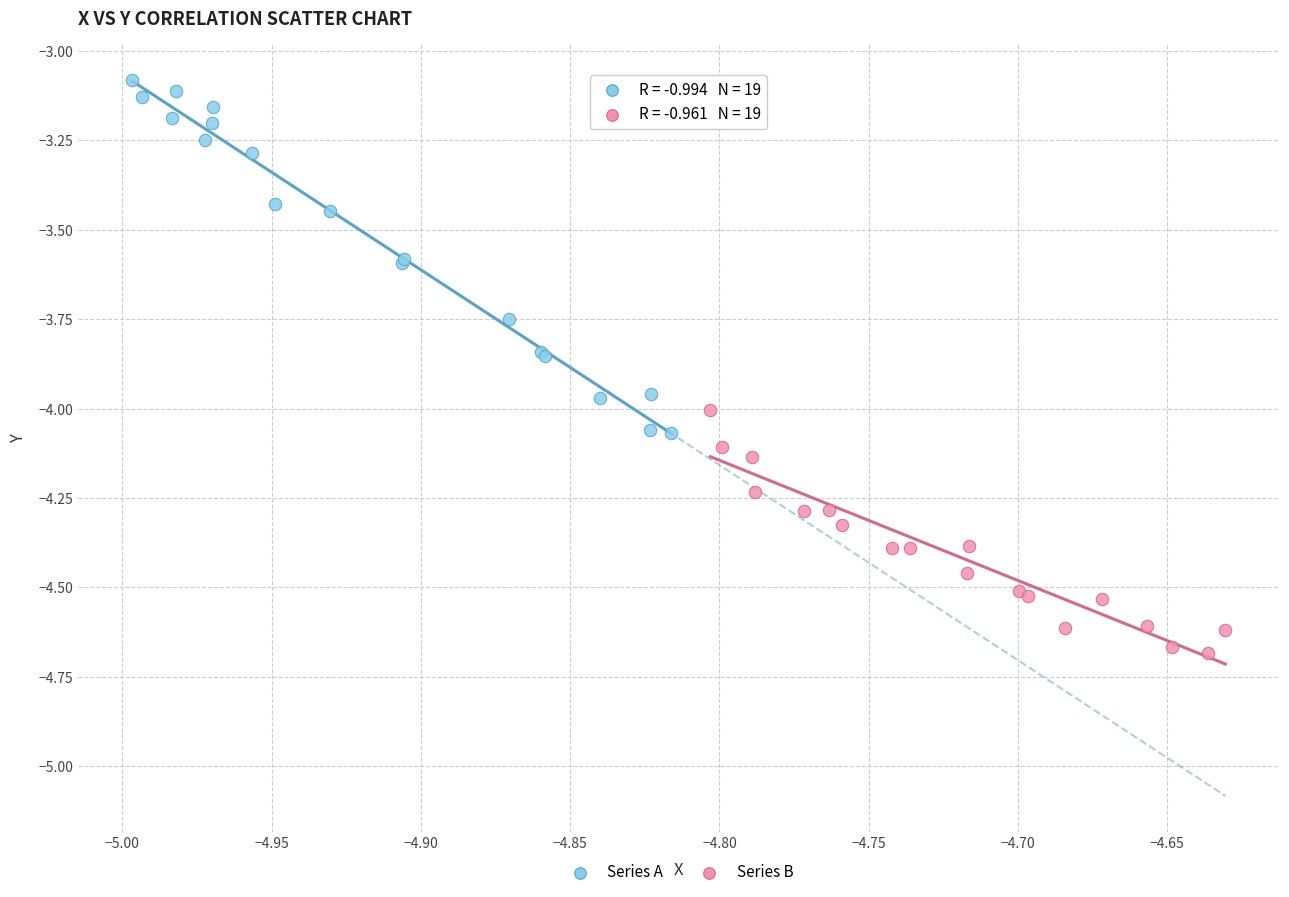

Which series contains the highest Y value?

Series A